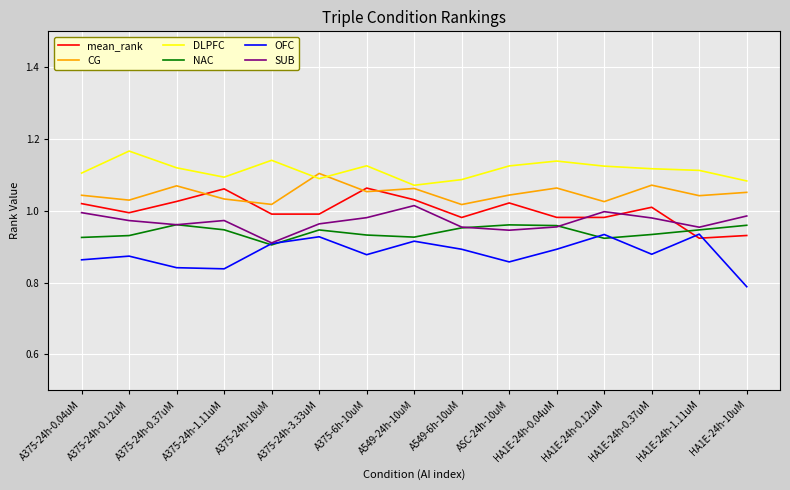

Which label corresponds to the smallest value in the chart?

HA1E-24h-10uM